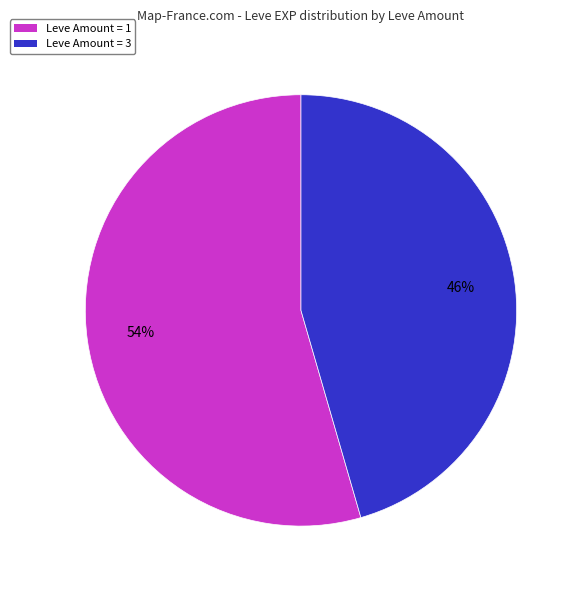

Rank the categories by value from highest to lowest.

Leve Amount = 1, Leve Amount = 3